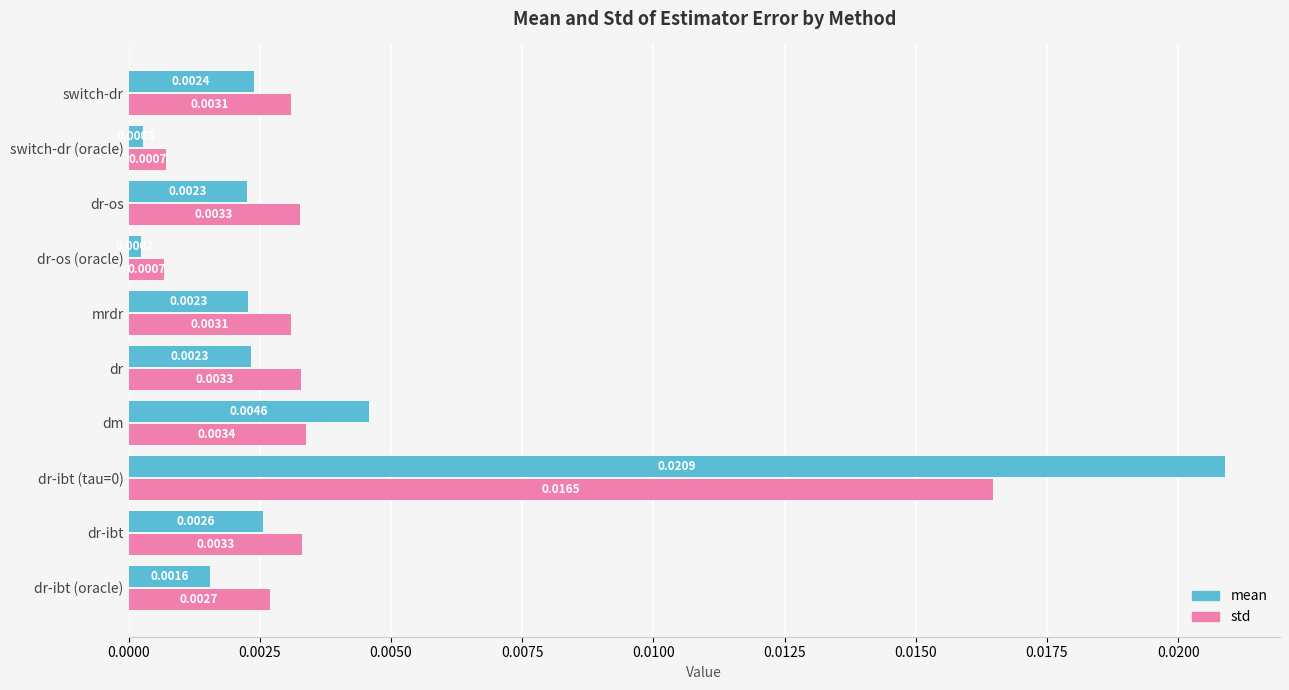

List the series in order of their overall mean, lowest first.

mean, std